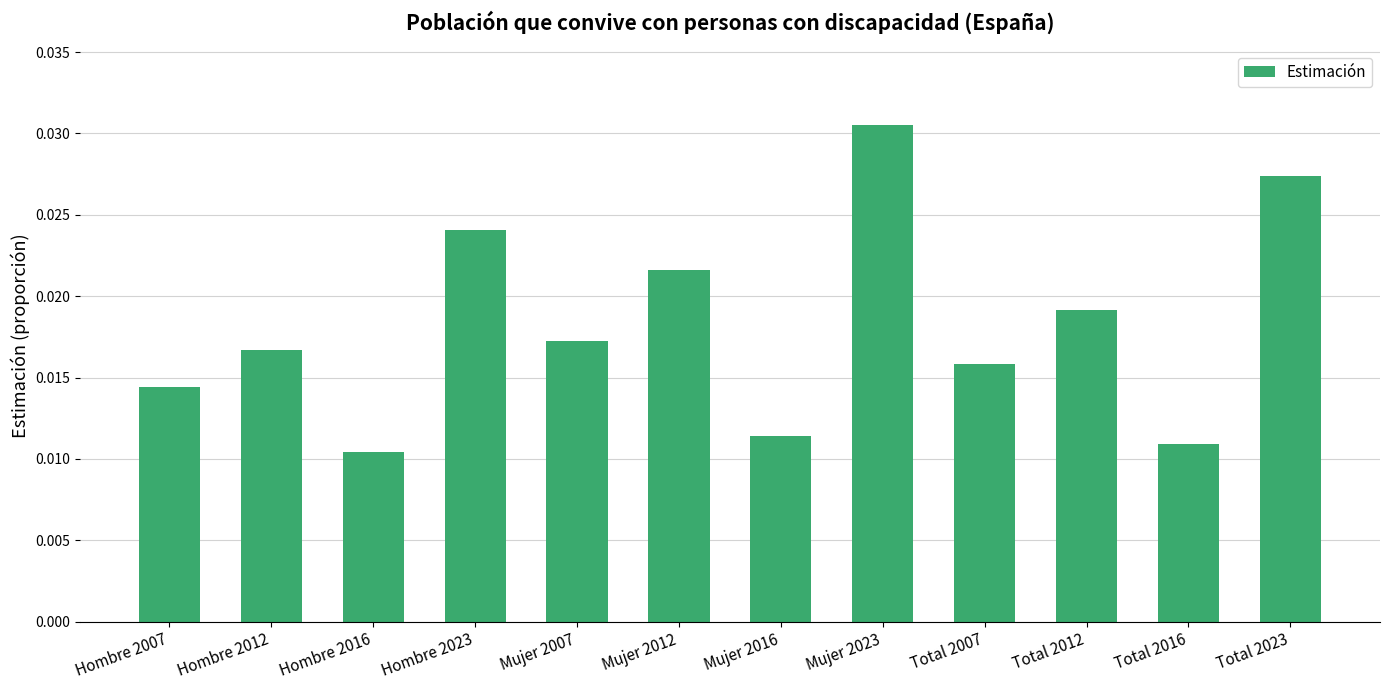

Between Mujer 2012 and Hombre 2012, which is larger?

Mujer 2012